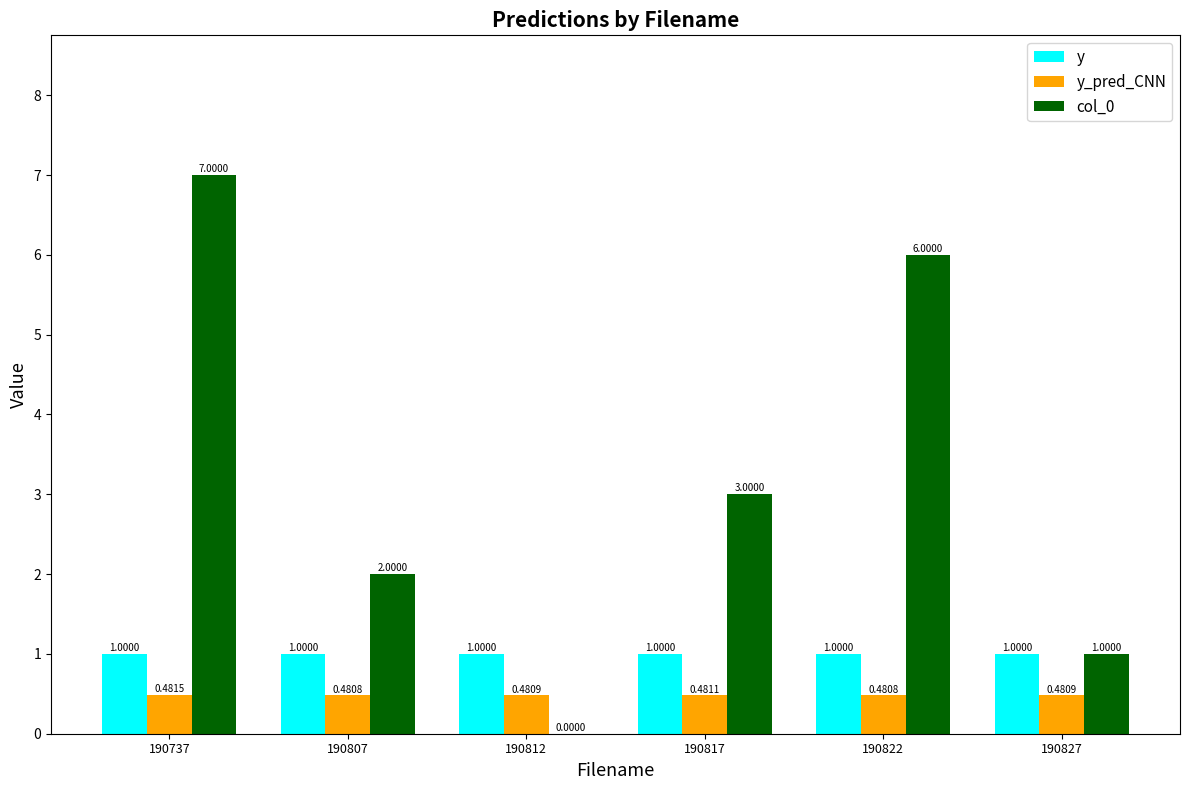

Which label corresponds to the largest value in the chart?

190737